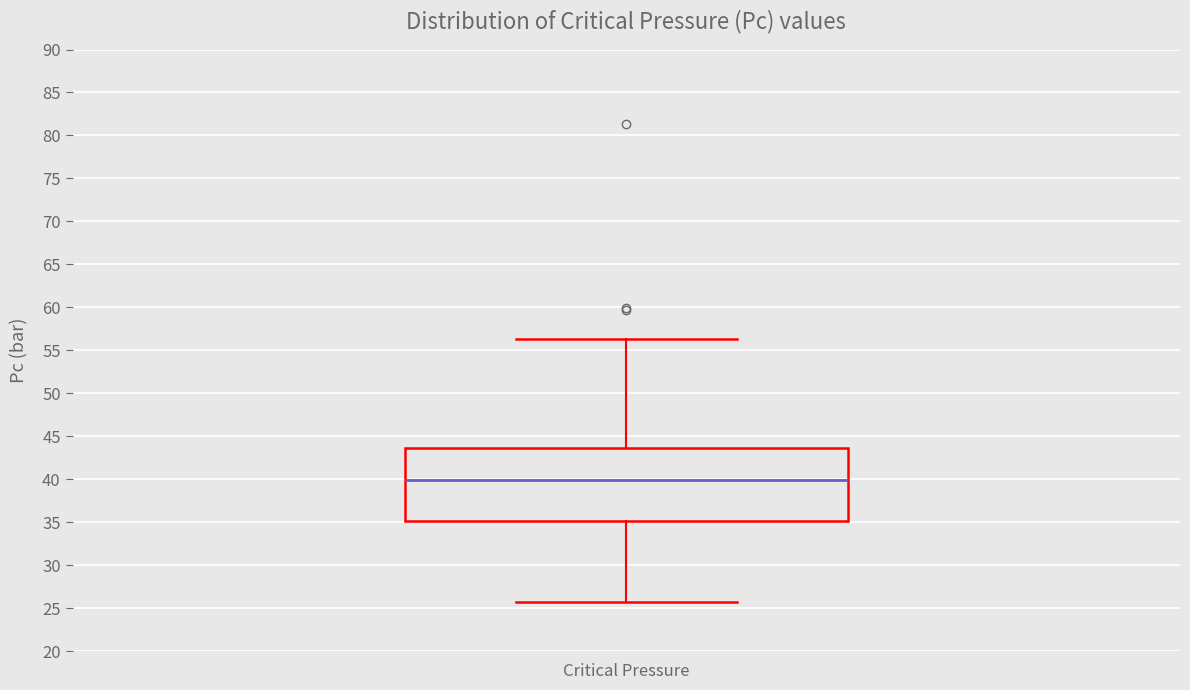

Where is the upper edge of the box for Critical Pressure on the y-axis? The values are not printed on the chart, so give them approximately, as read against the axis.

43.5